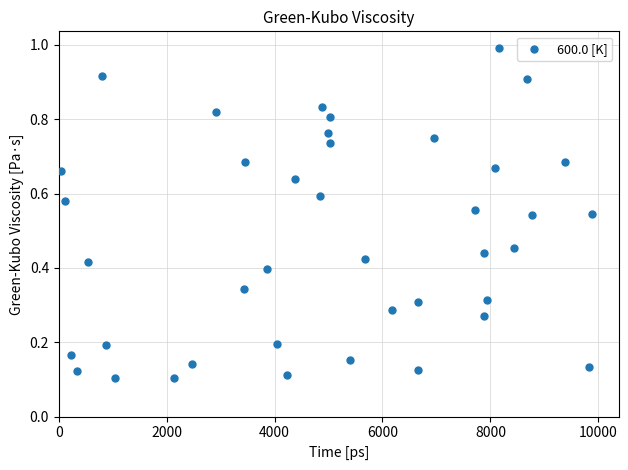

What is the range of X values (max minus min)?

9840.1